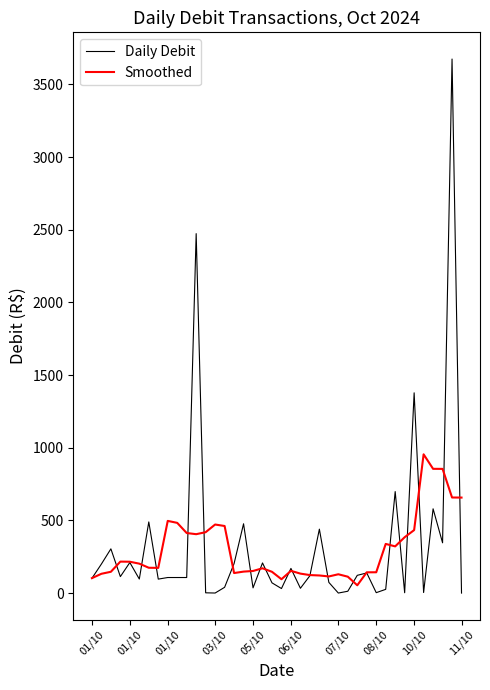

Rank the series by their maximum value, from lowest to highest.

Smoothed, Daily Debit